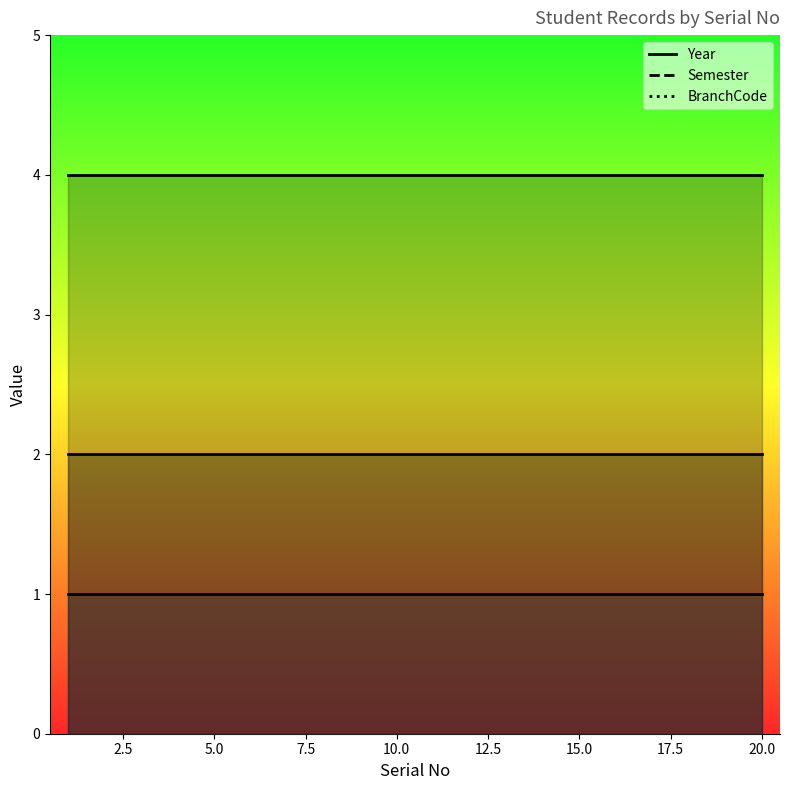

What is the average value of the Semester series?

1